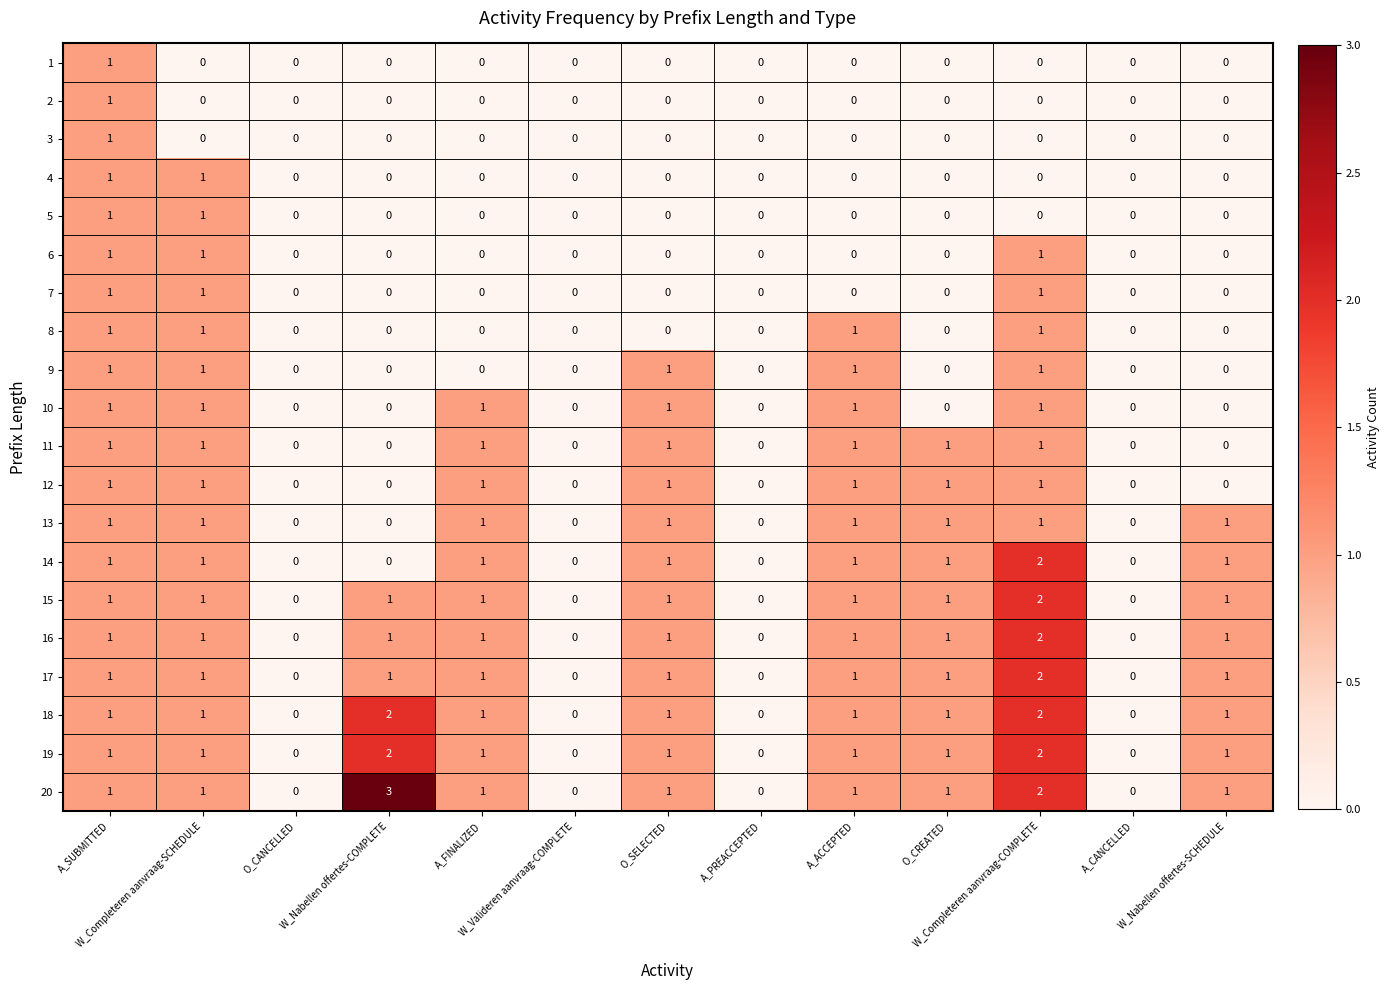

How many series are shown in this chart?

20